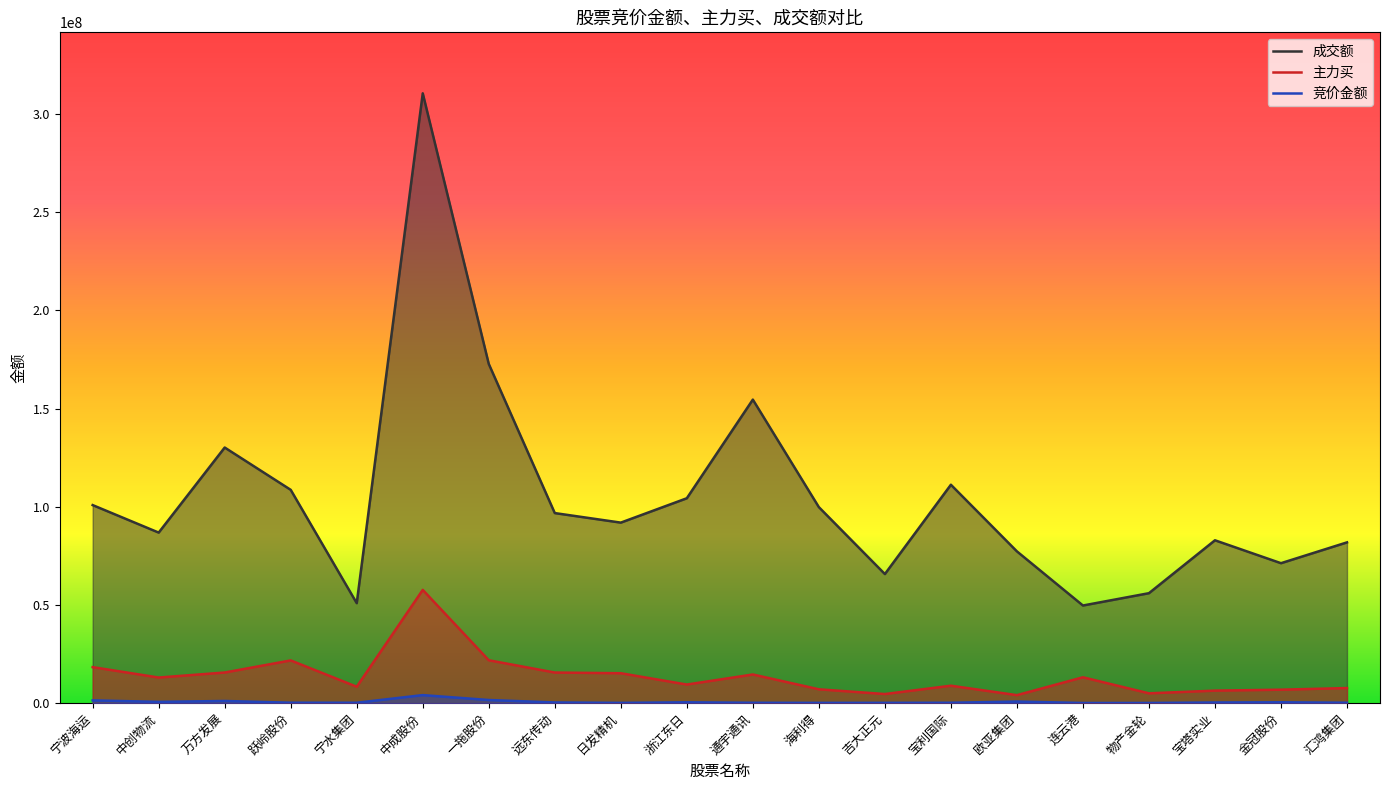

True or false: 成交额 and 主力买 intersect in this chart.

False